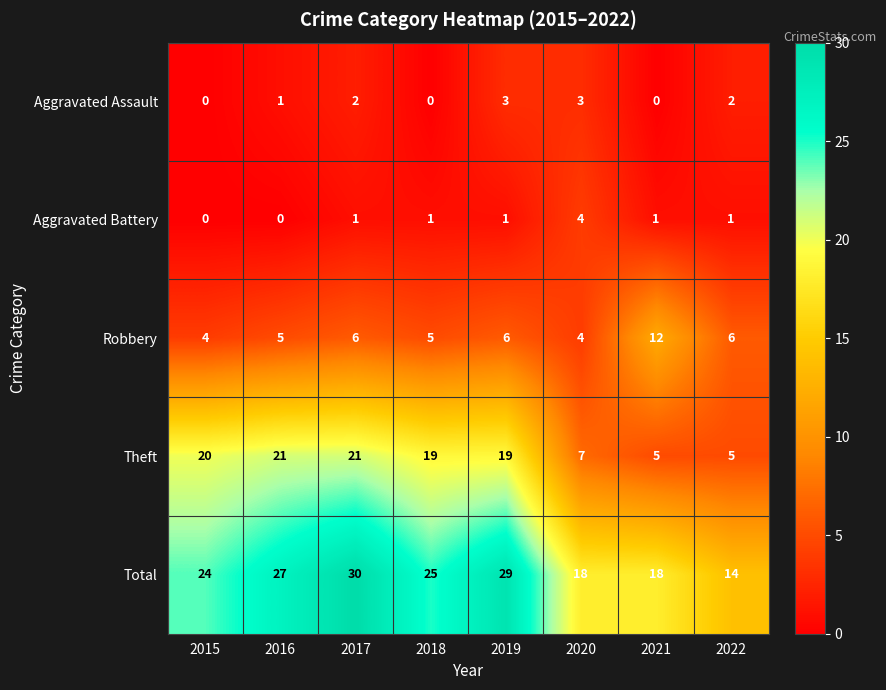

Which series changed the most between 2019 and 2022?

Total